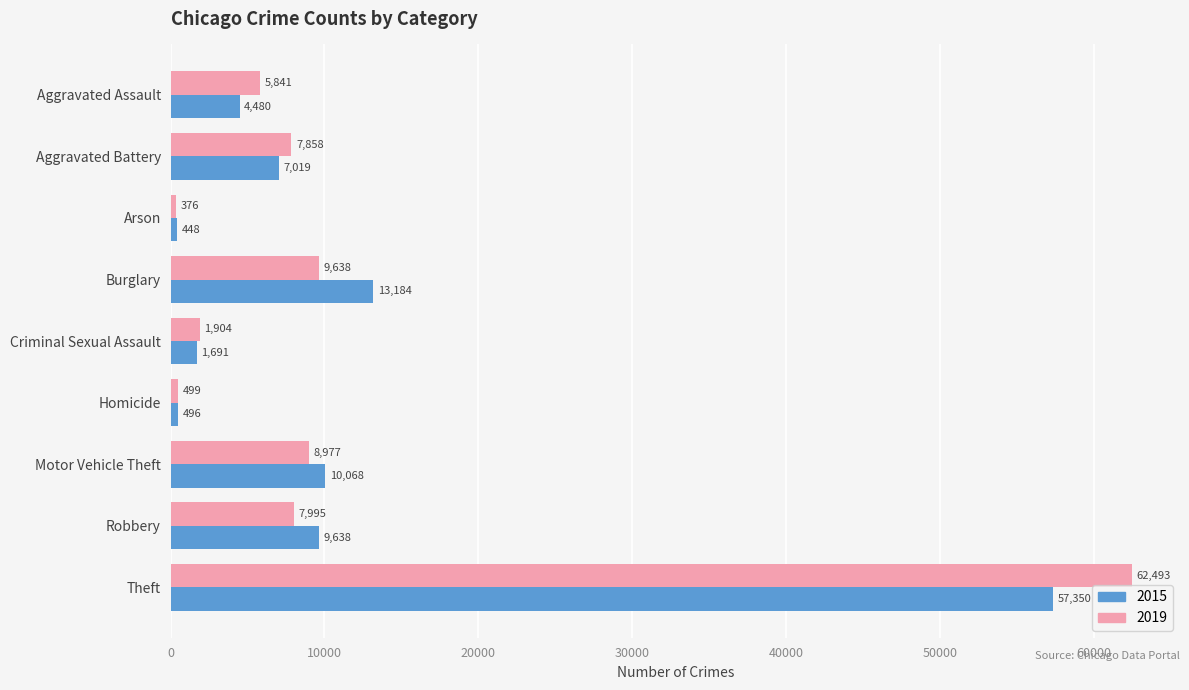

How many data points does each series have?

9